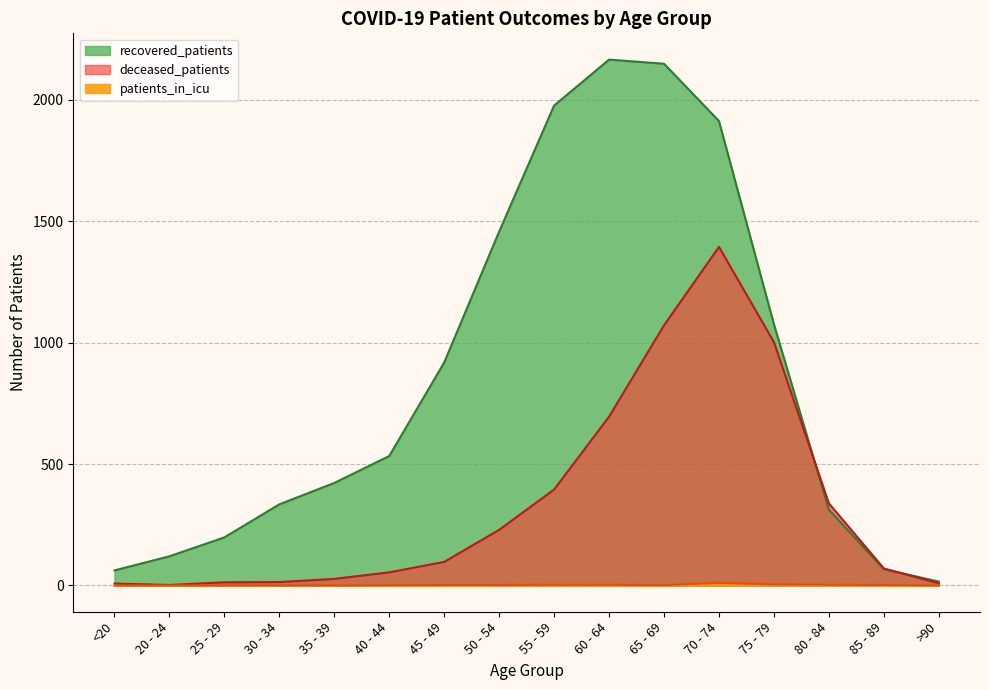

At 85 - 89, list the series in order from largest to smallest.

deceased_patients, recovered_patients, patients_in_icu